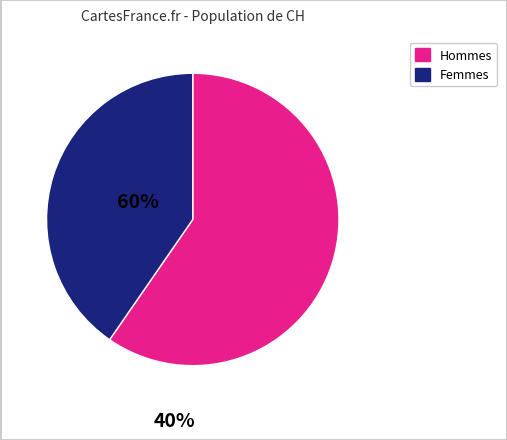

Does any single category account for the majority?

Yes